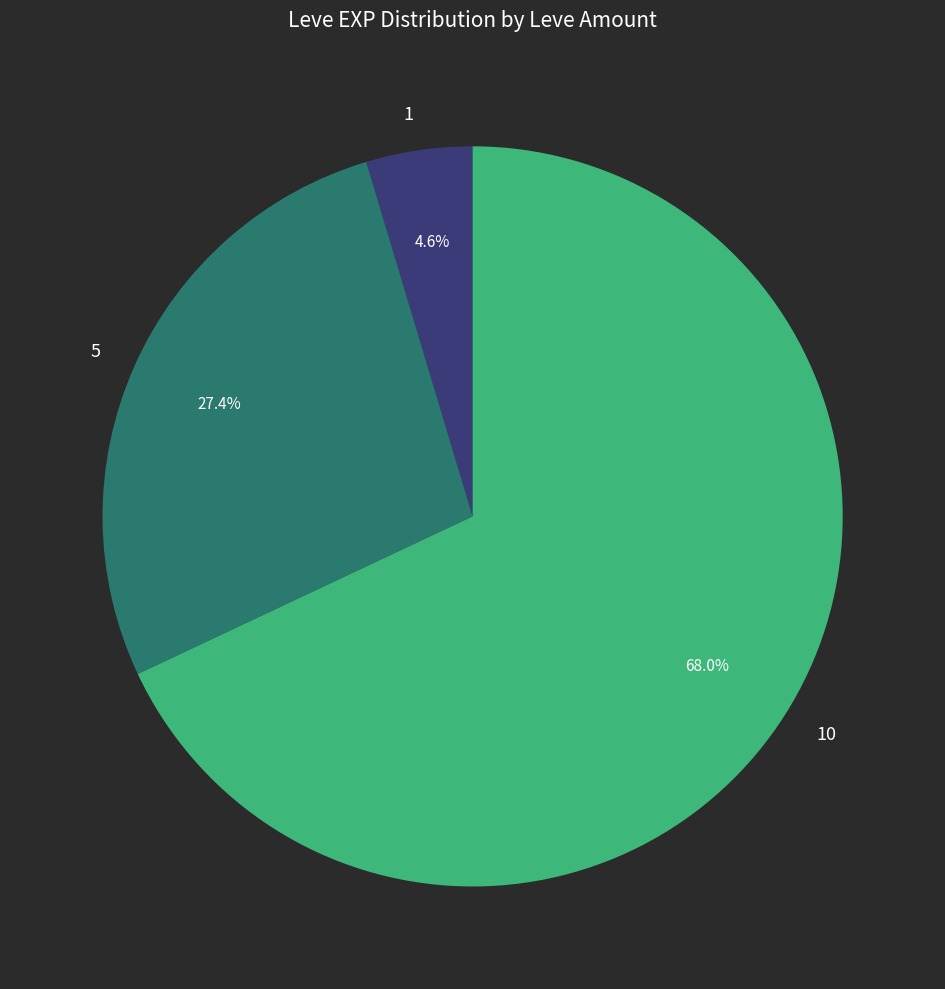

Rank the categories by value from highest to lowest.

10, 5, 1